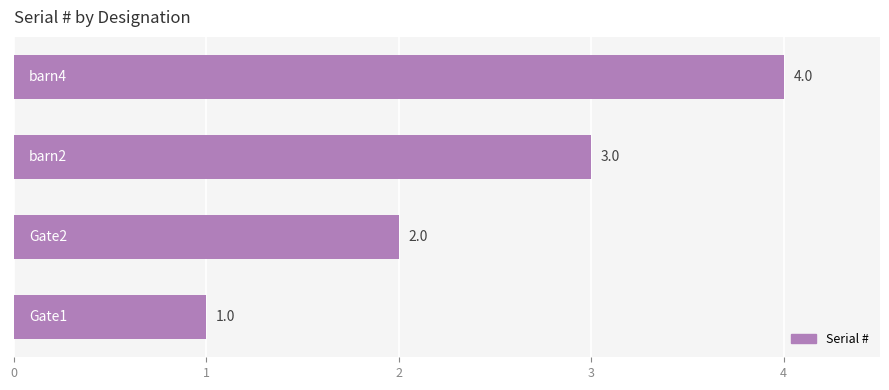

What is the difference between the maximum and minimum values?

3